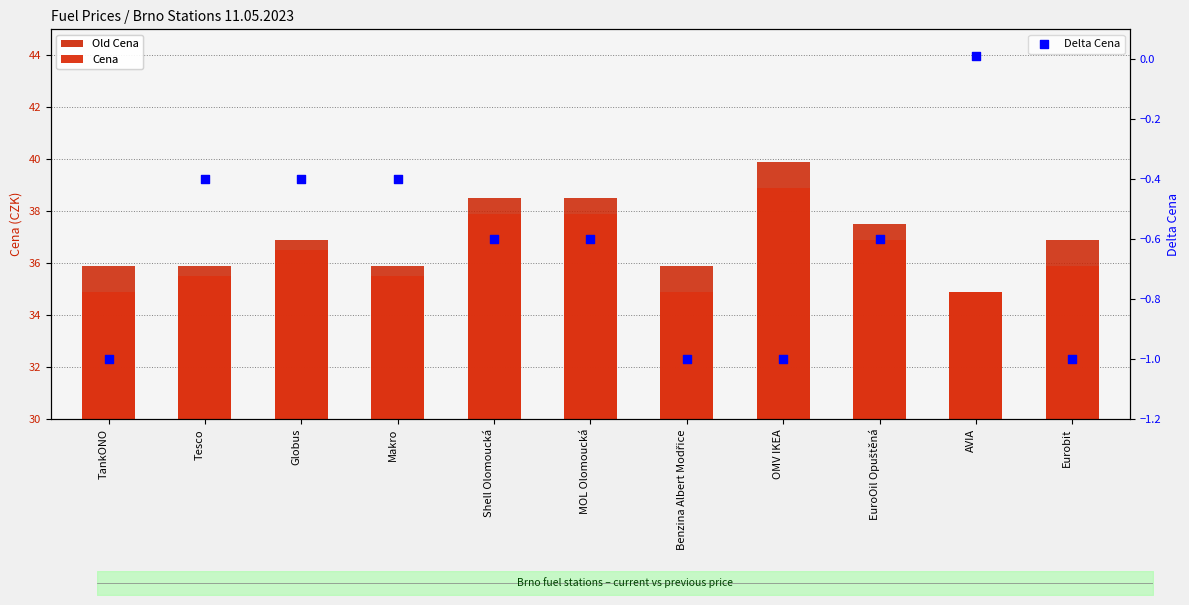

At how many categories does at least one series exceed 7?

11